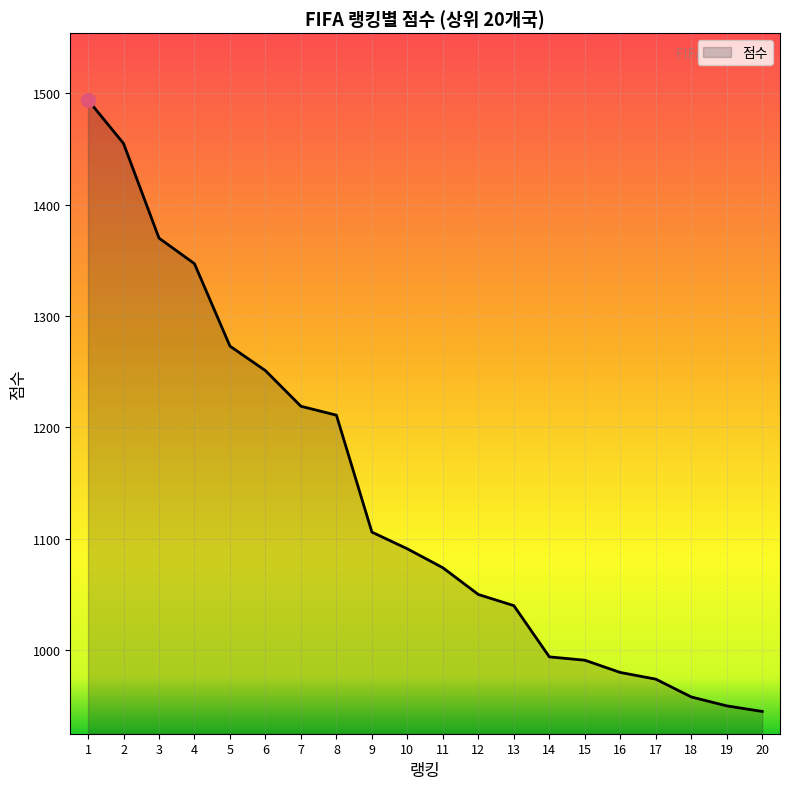

What is the change in value from 2 to 12?

-405